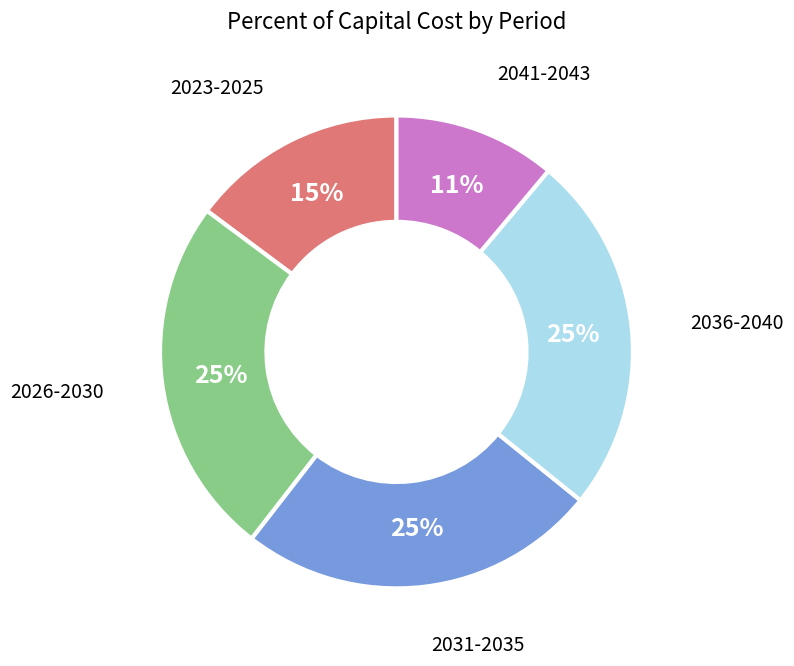

Between 2023-2025 and 2036-2040, which is larger?

2036-2040